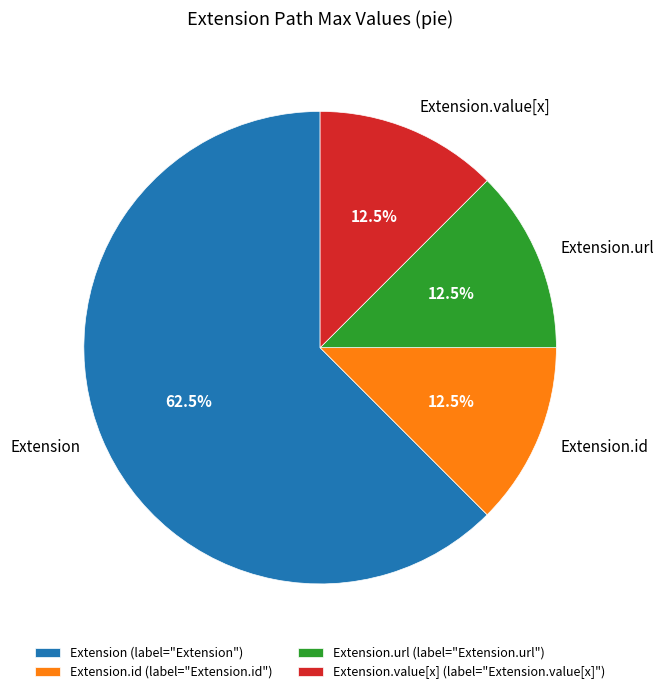

To the nearest percent, what is the difference between the largest and smallest slice percentages?

50%